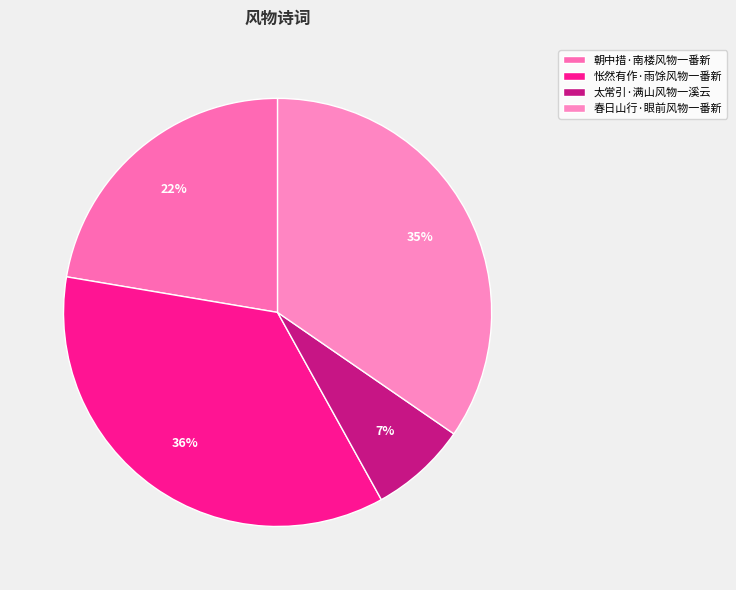

Count the number of slices in the pie.

4